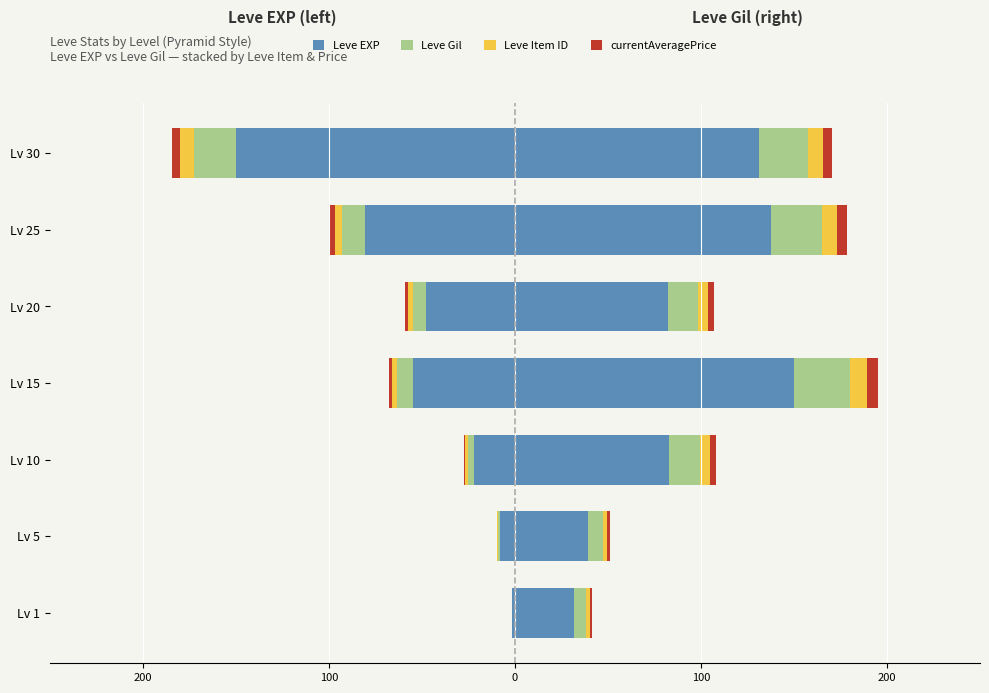

Count the number of data series in this chart.

4